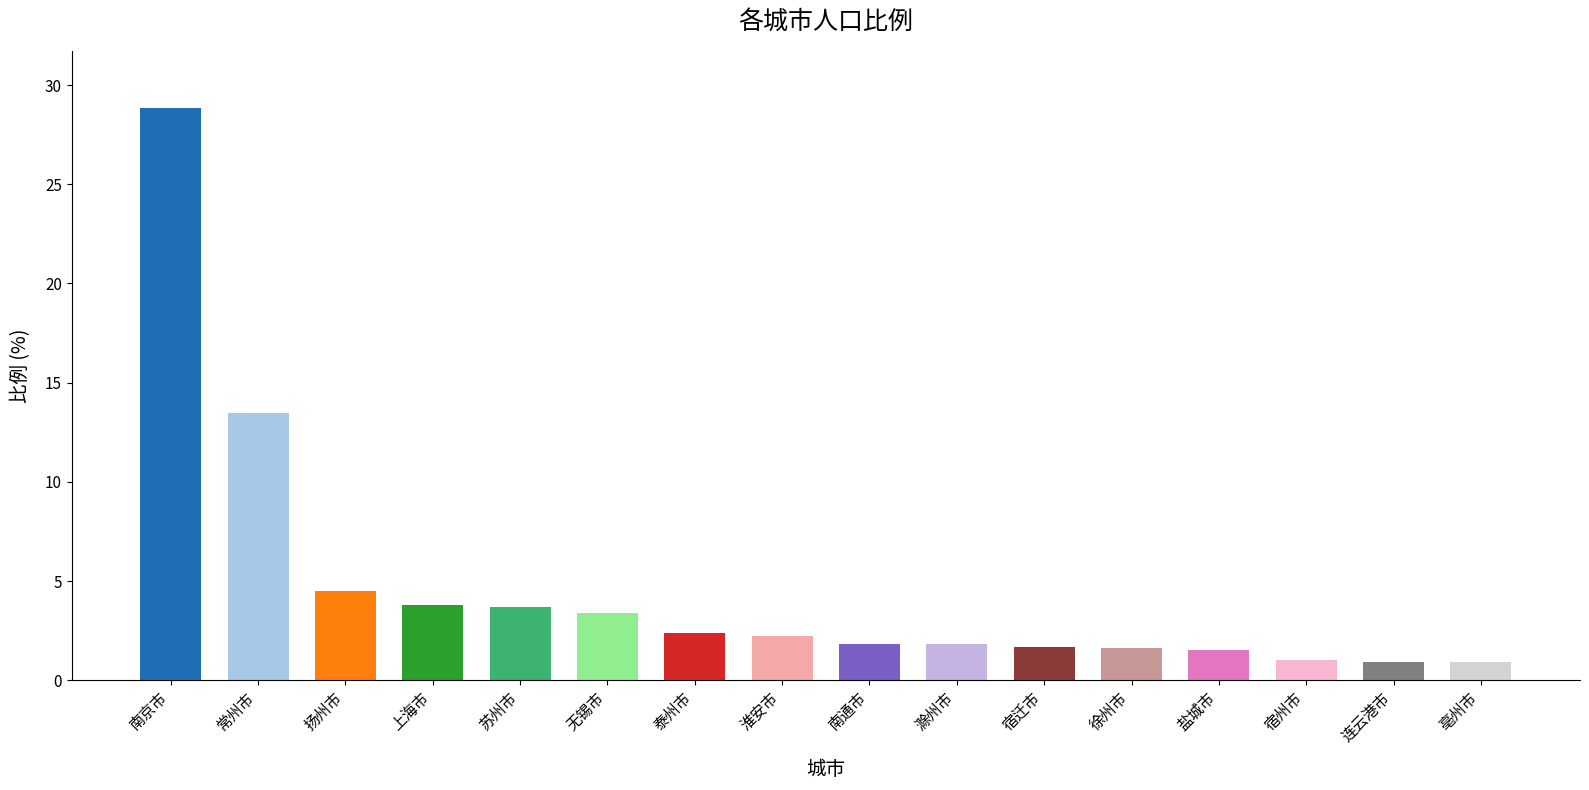

What is the average value?

4.6